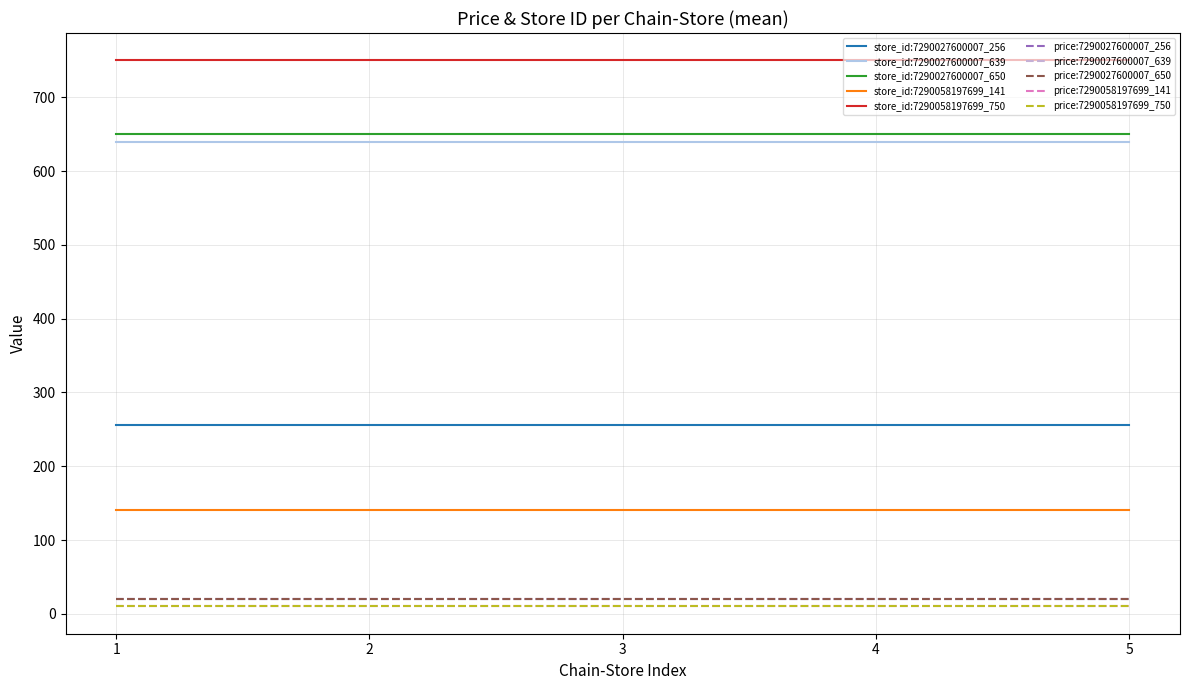

What is the smallest value displayed?

10.0